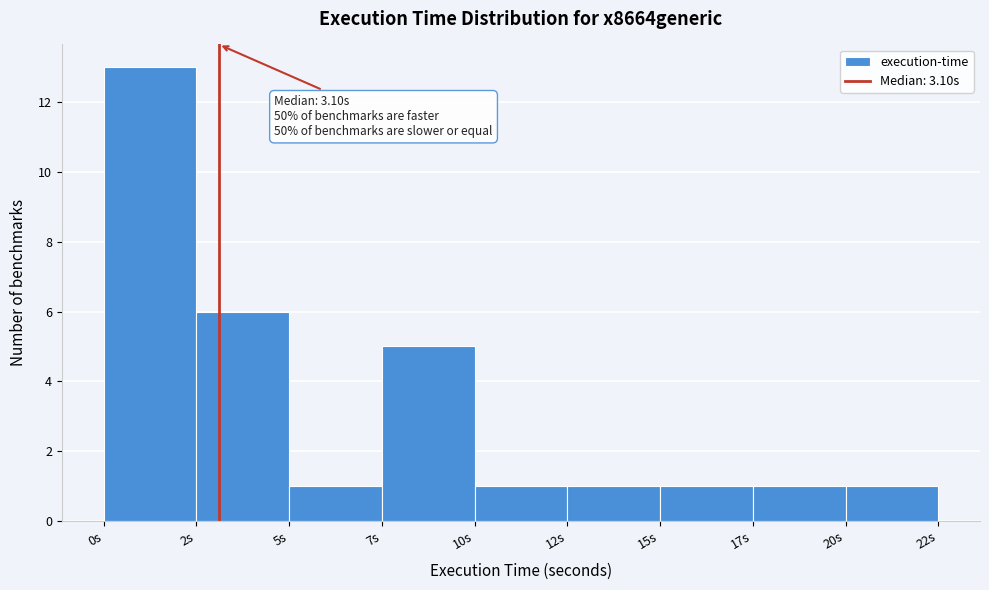

Reading left to right, transcribe all the data shown in this chart.

0s=13	2s=6	5s=1	7s=5	10s=1	12s=1	15s=1	17s=1	20s=1